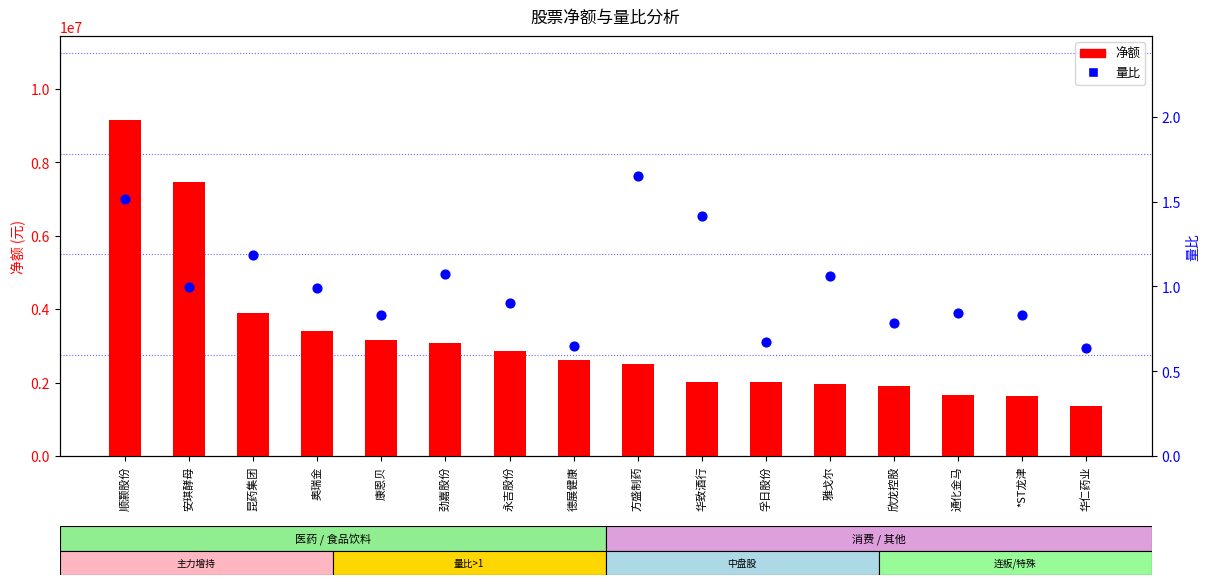

At how many categories does at least one series exceed 8800808?

1